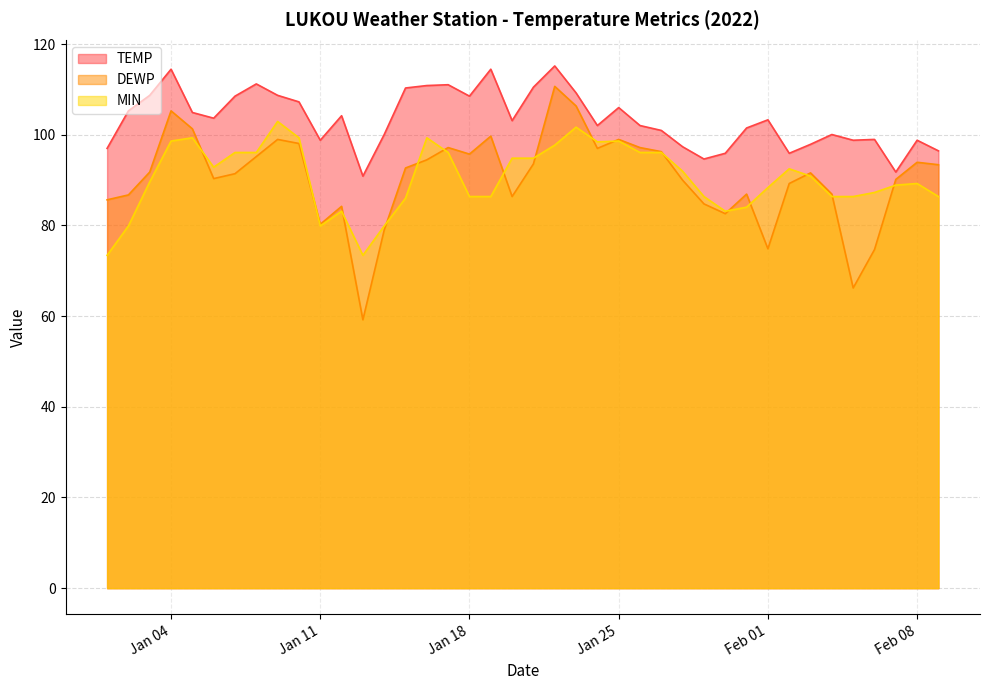

The value of TEMP at 2022-01-31 is 101.5. True or false?

True